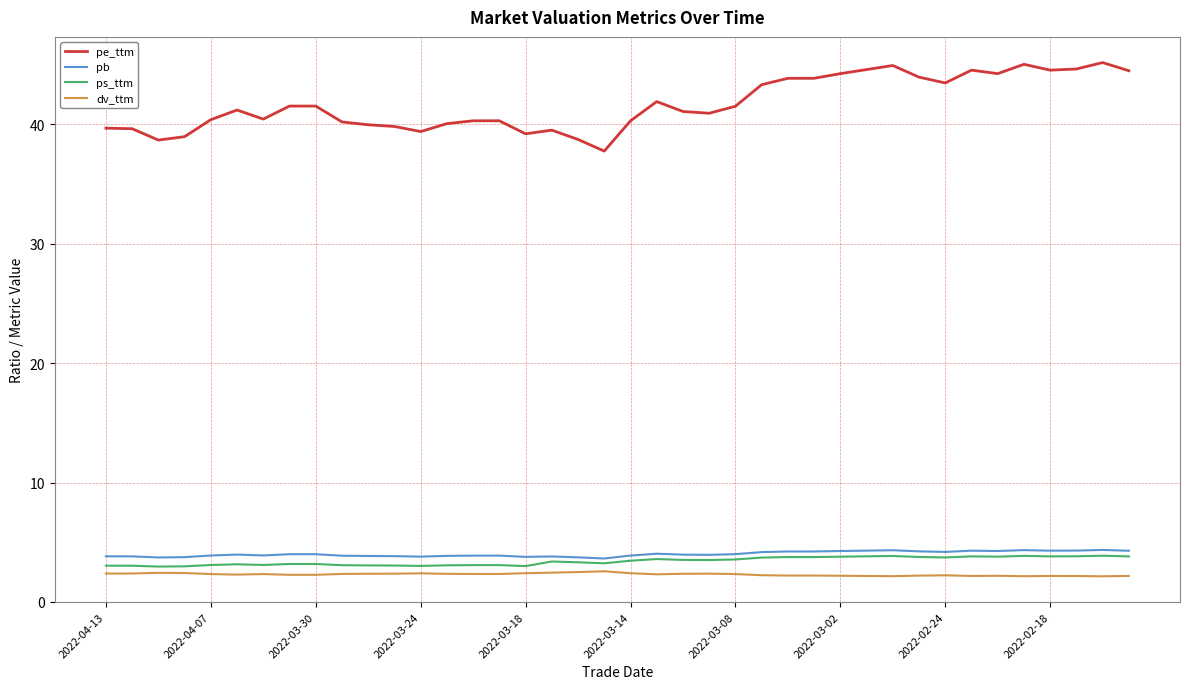

What is the greatest value displayed?

45.2